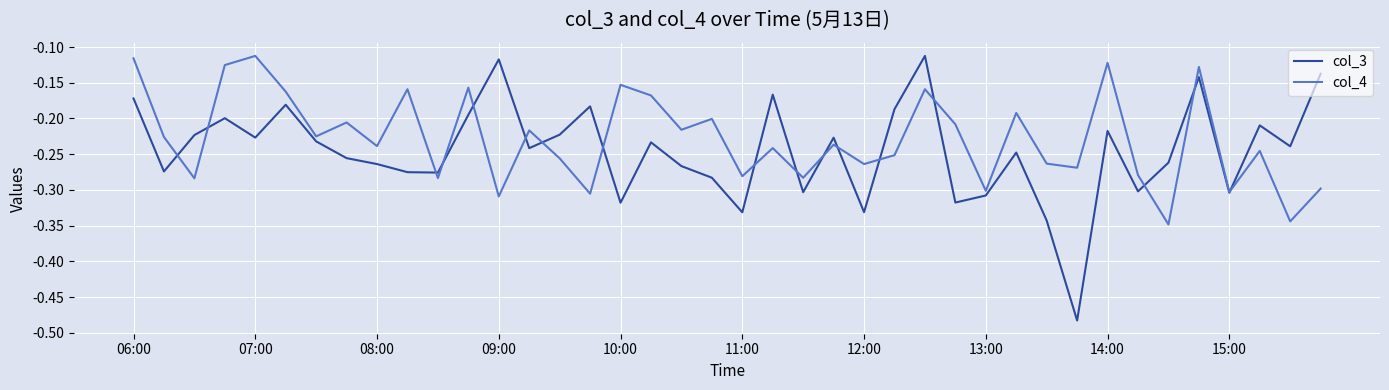

List the series in order of their overall mean, lowest first.

col_3, col_4